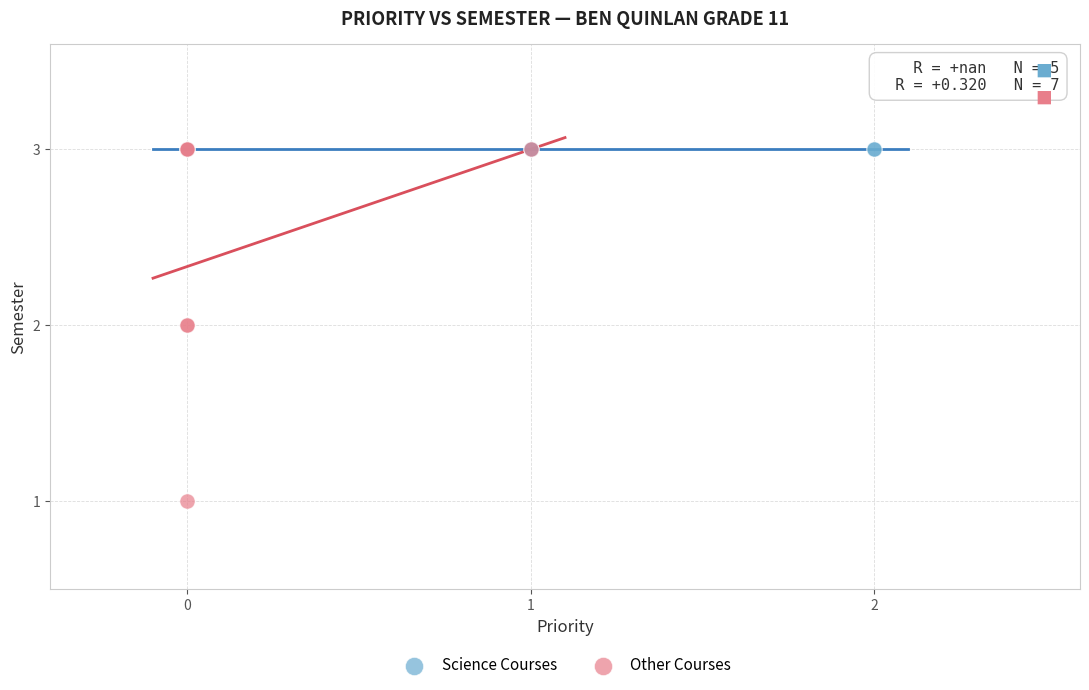

Which series reaches the minimum Y coordinate?

Other Courses